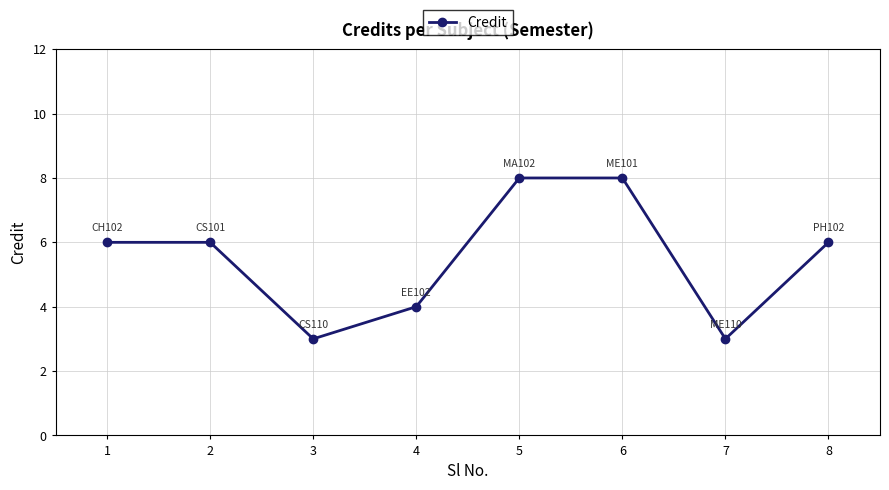

What is the maximum value shown in the chart?

8